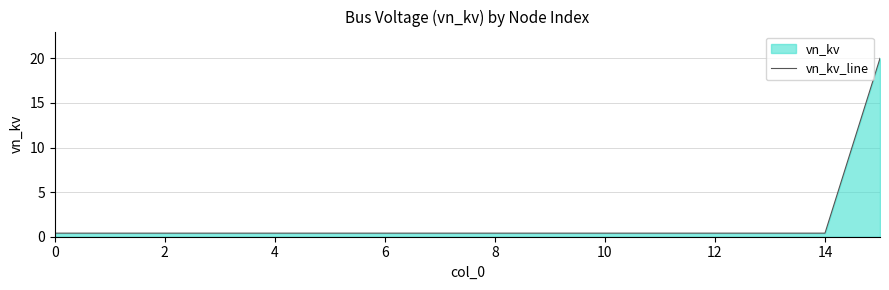

Which category has the highest value across all series?

15